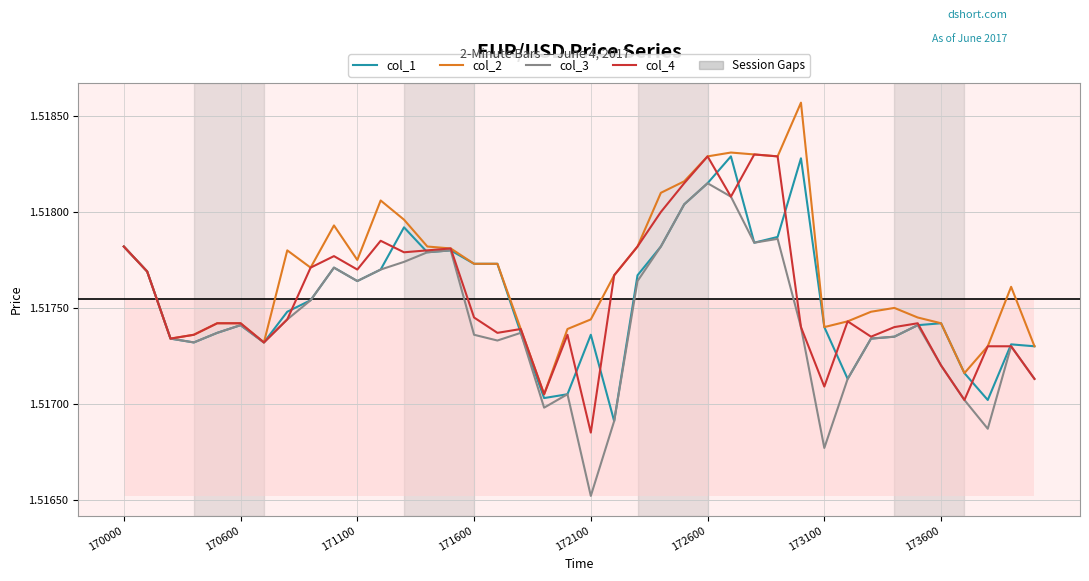

Which series has the largest total across all categories?

col_2